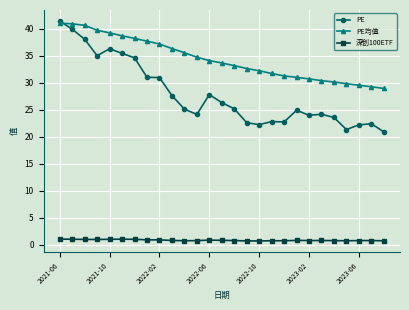

List the series in order of their overall mean, lowest first.

深创100ETF, PE, PE均值